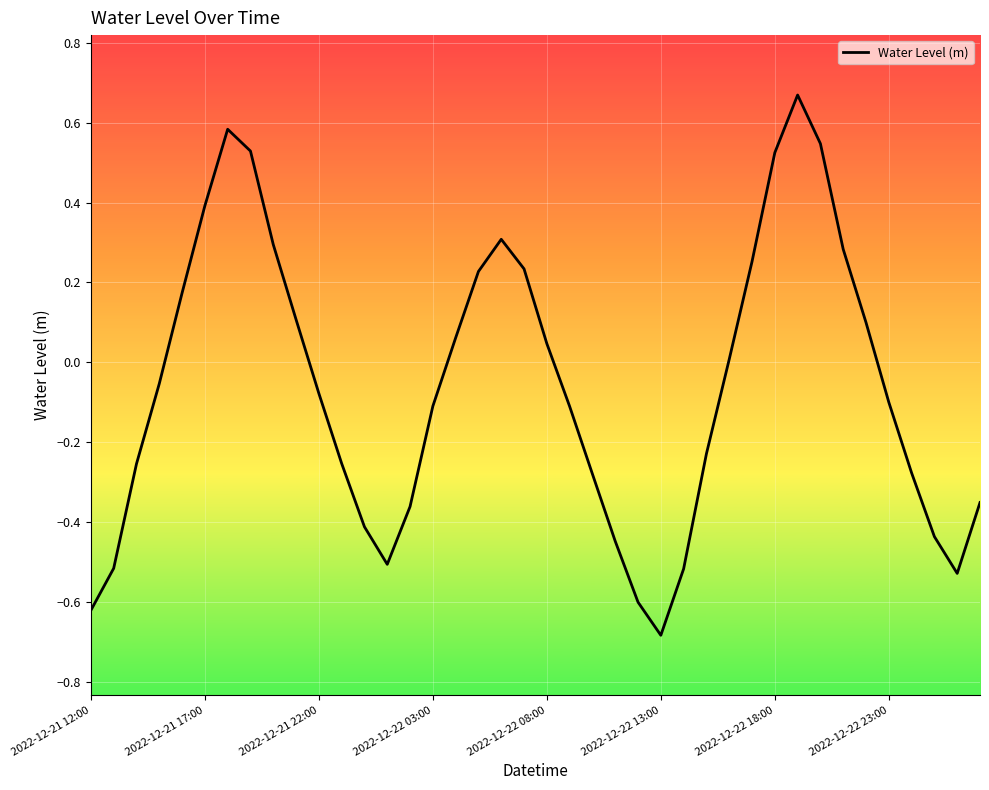

What is the difference between the maximum and minimum values?

1.4